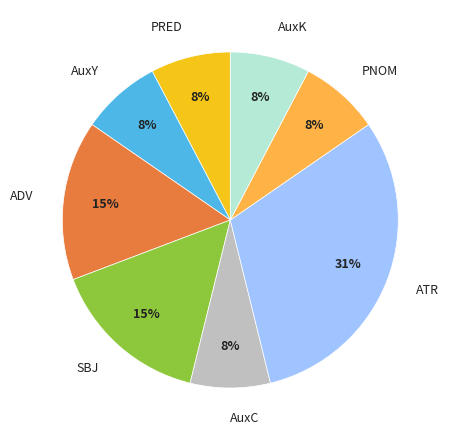

The SBJ slice represents 15% of the pie. True or false?

True